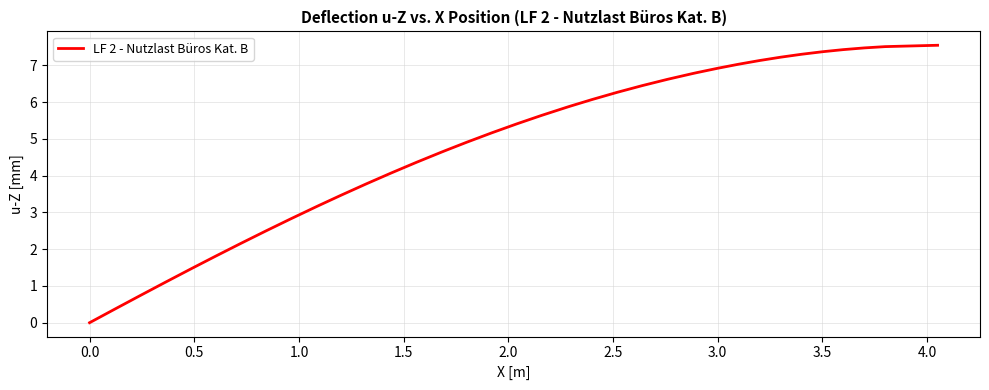

Does the chart display data point markers on the line(s)?

No